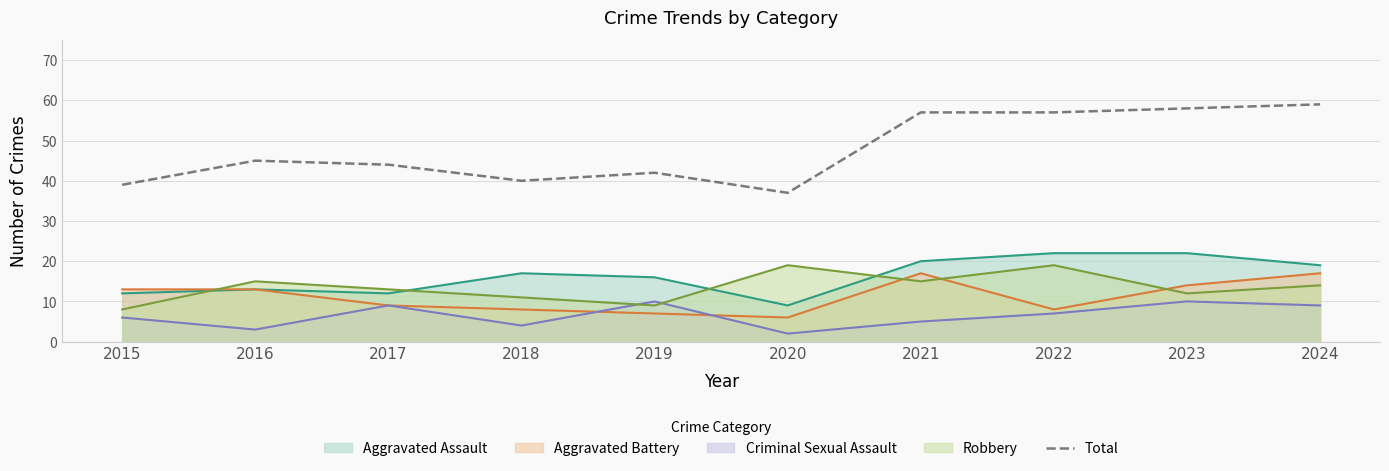

At which label is the value closest to 48?

2016